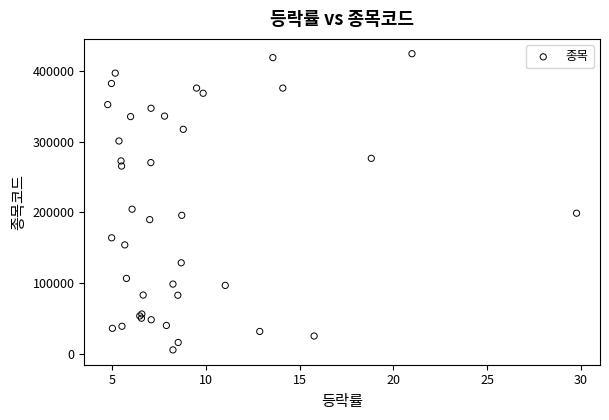

What Y value in the scatter plot is closest to 215100?

204610